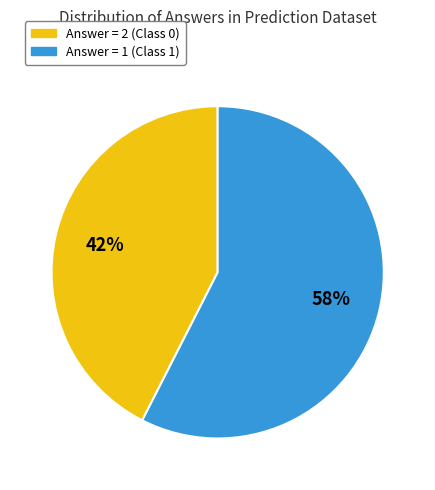

Is there any slice that represents more than half of the pie?

Yes